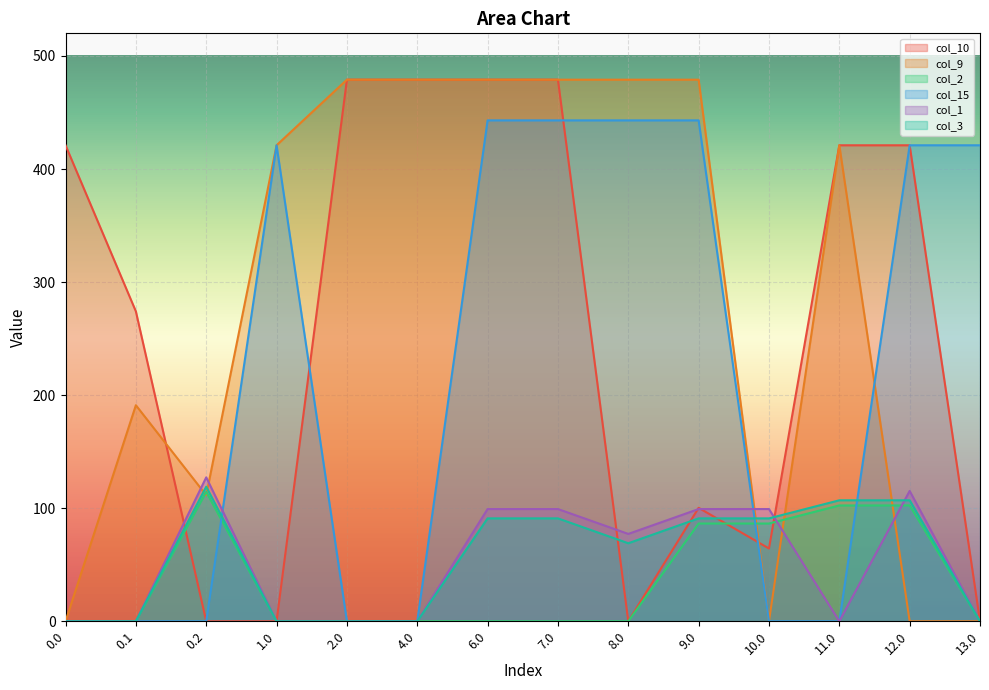

How many times do col_3 and col_15 cross each other?

3